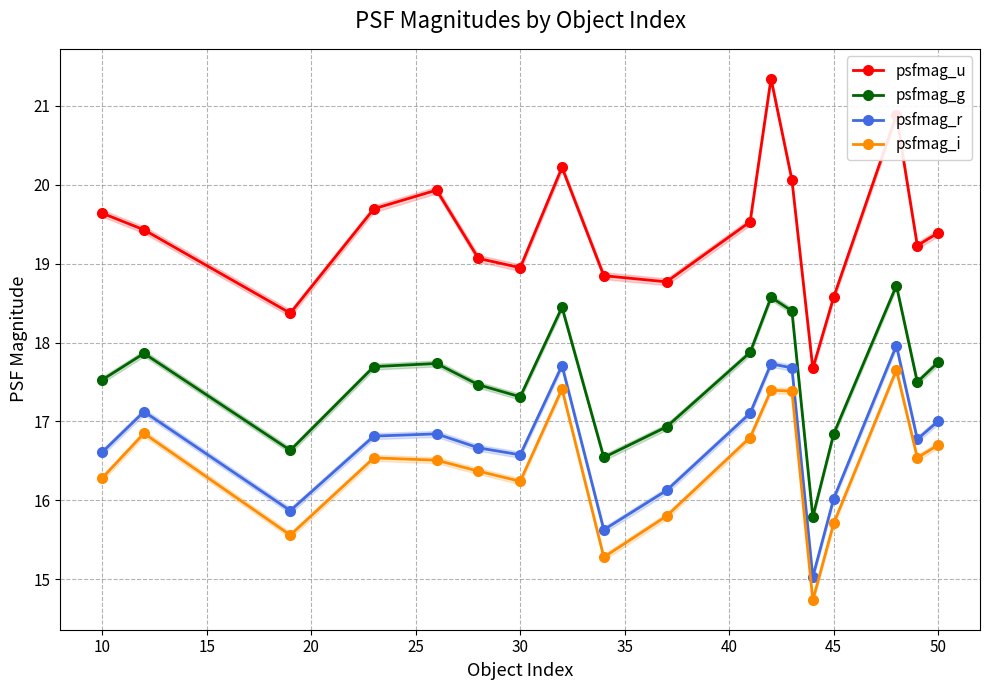

True or false: psfmag_u and psfmag_r intersect in this chart.

False